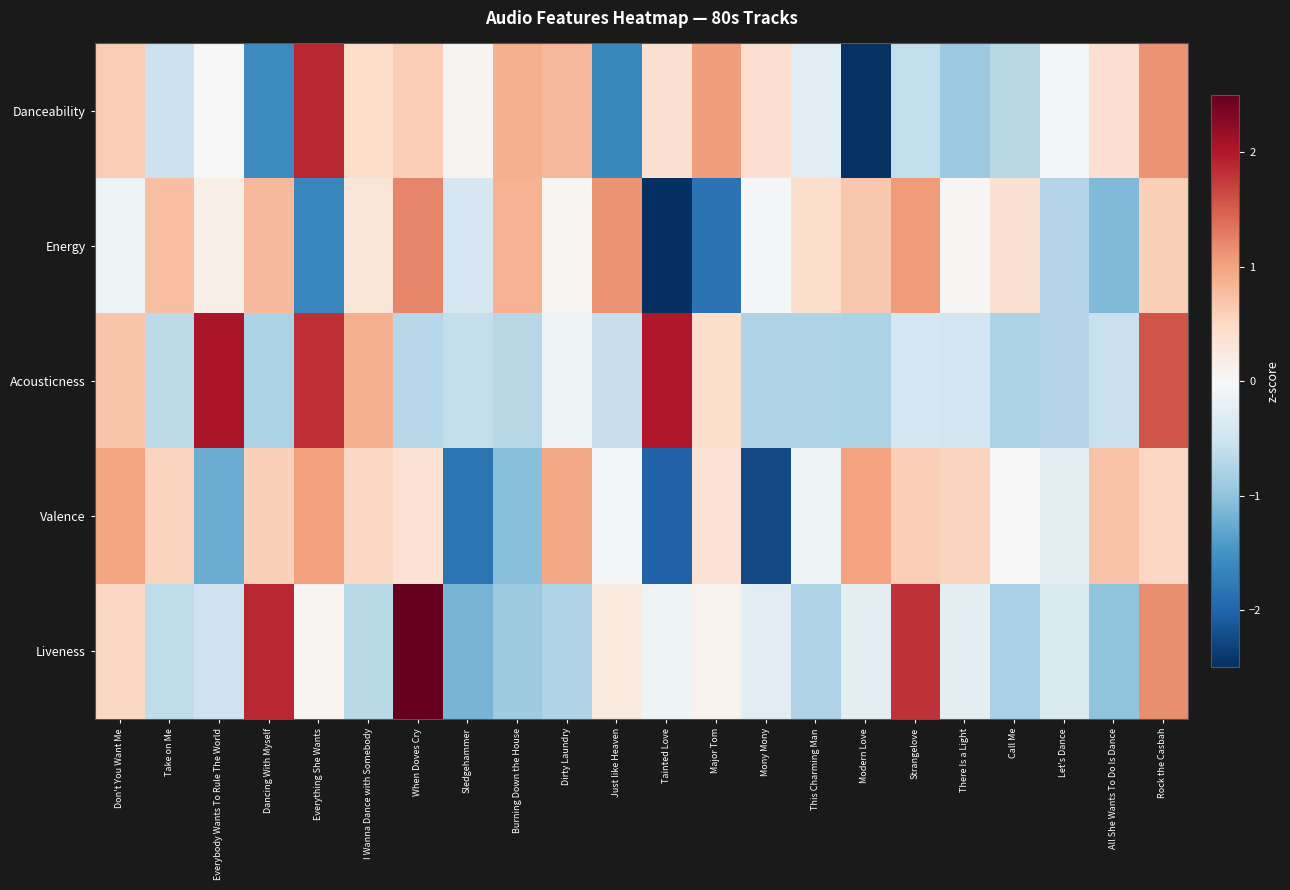

What is the minimum value shown in the chart?

-2.6